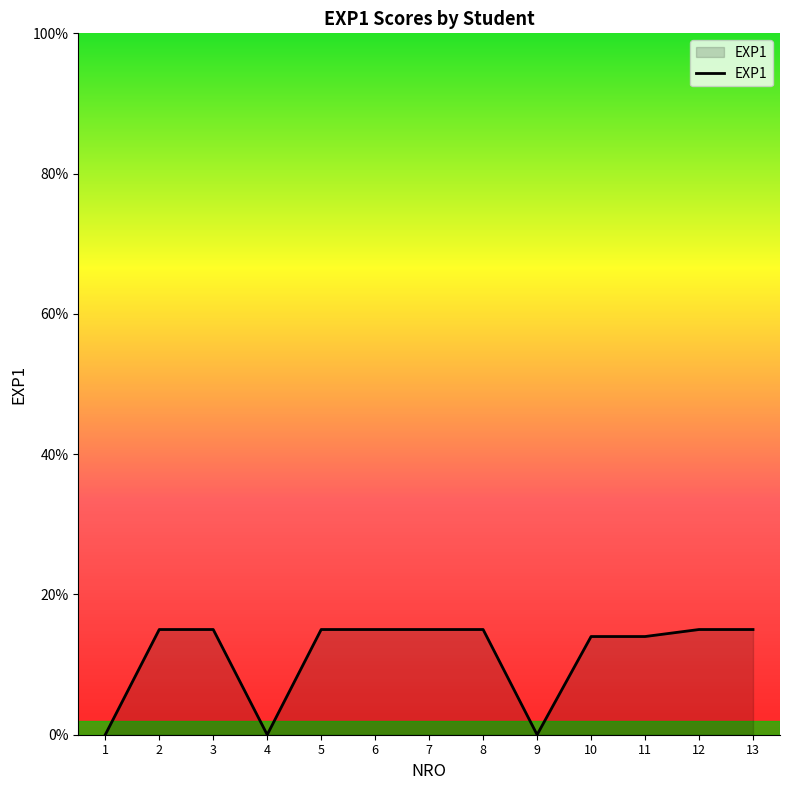

Is it true that the value at 2 is 15?

True